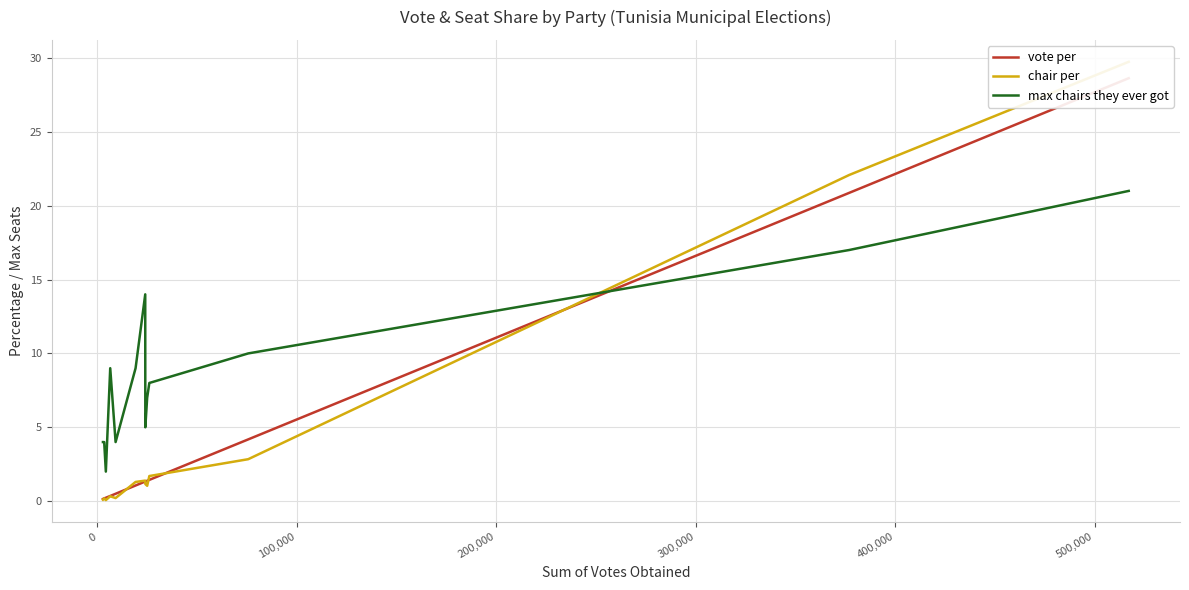

Count the number of data series in this chart.

3